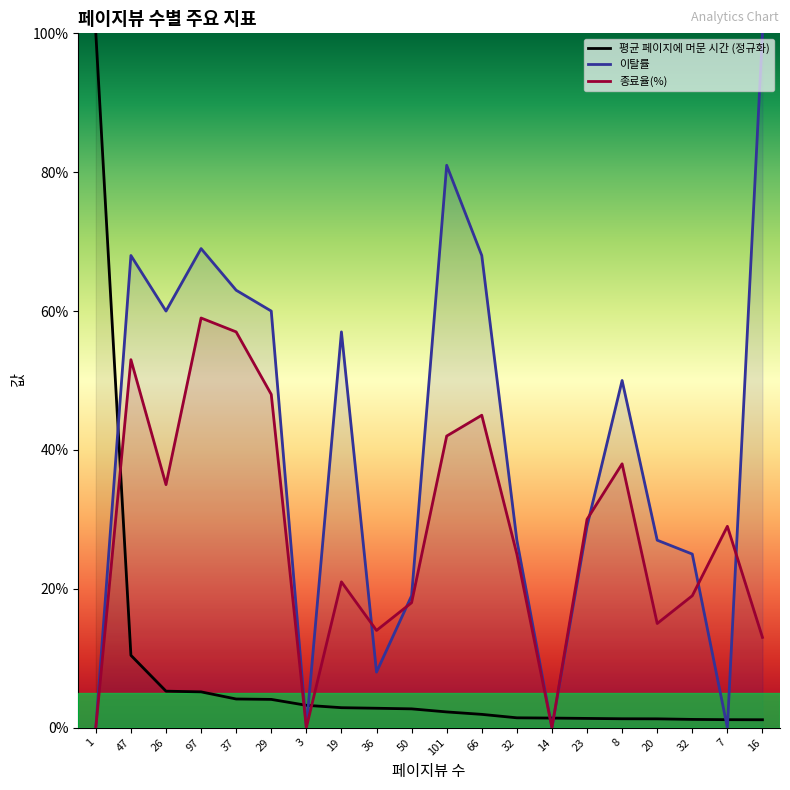

Between 37 and 19, which series saw the biggest shift?

종료율(%)